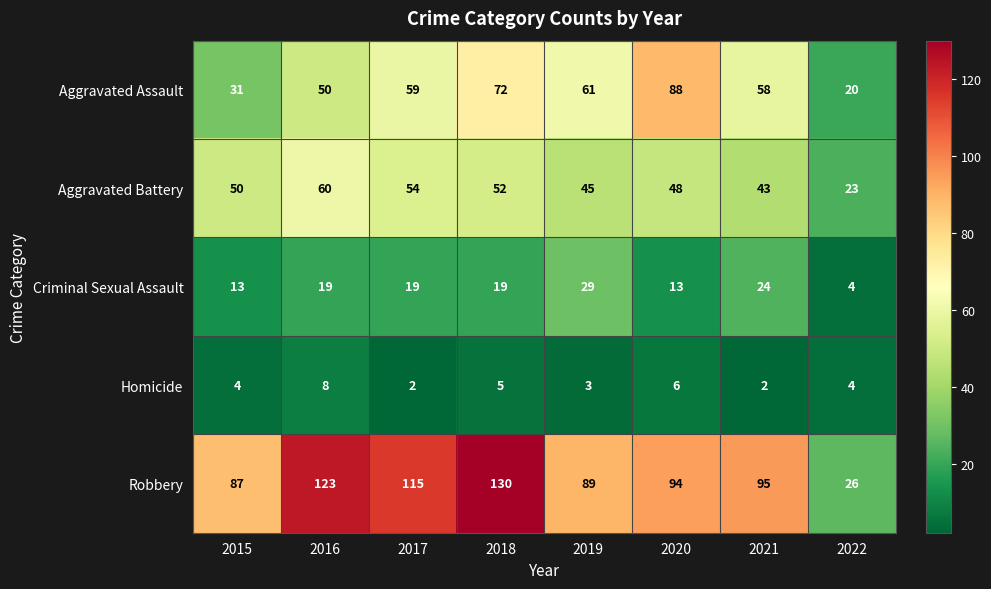

What is the approximate value of Homicide at 2019?

3